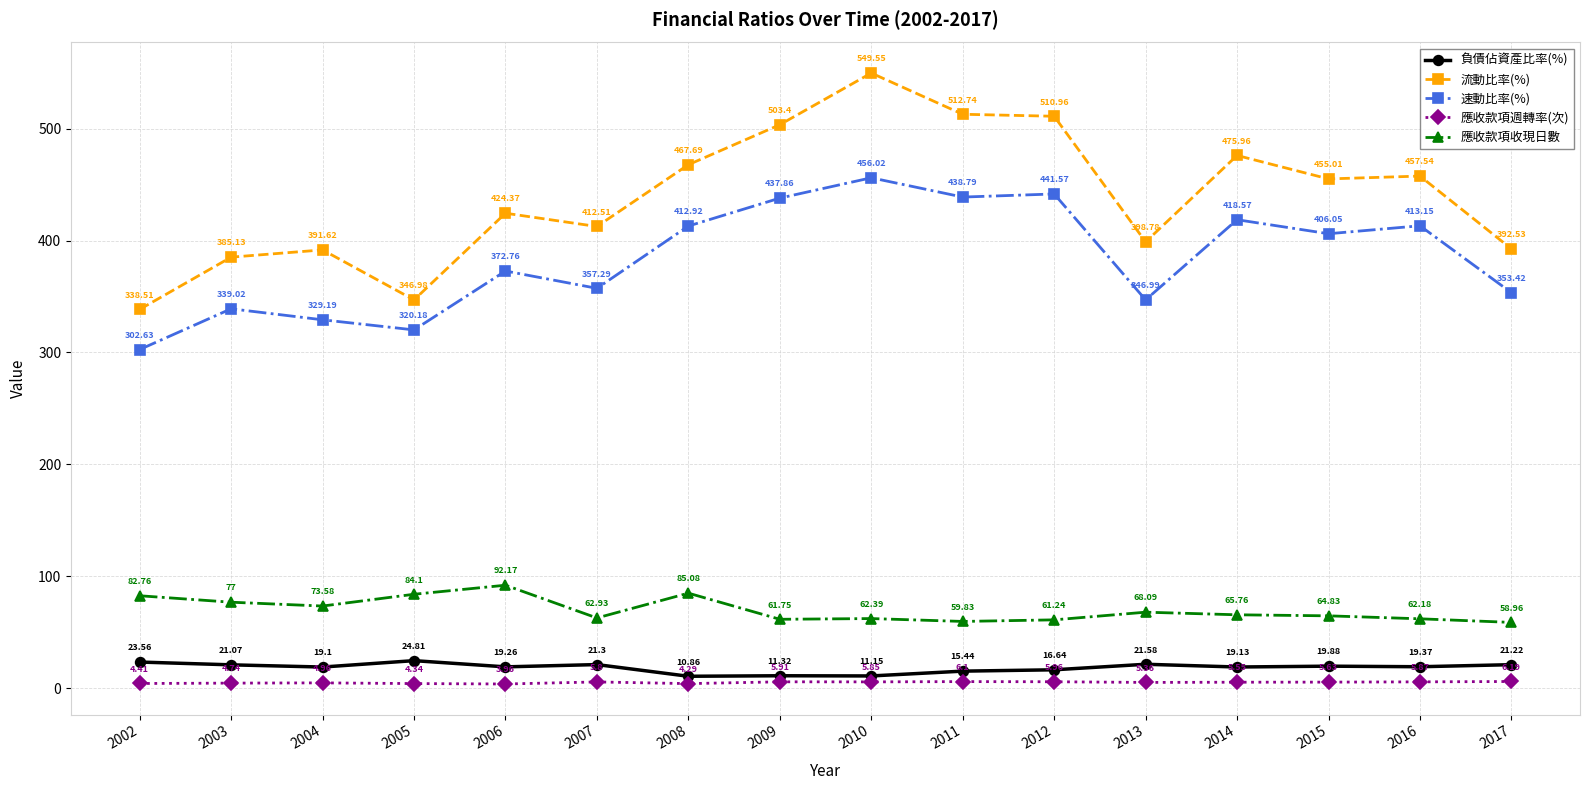

True or false: 負債佔資產比率(%) and 流動比率(%) cross at least once.

False